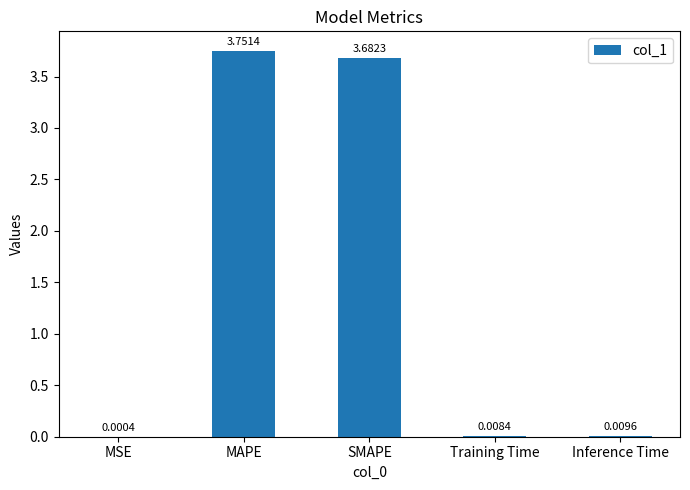

Where is the data nearest to the value 1?

Inference Time